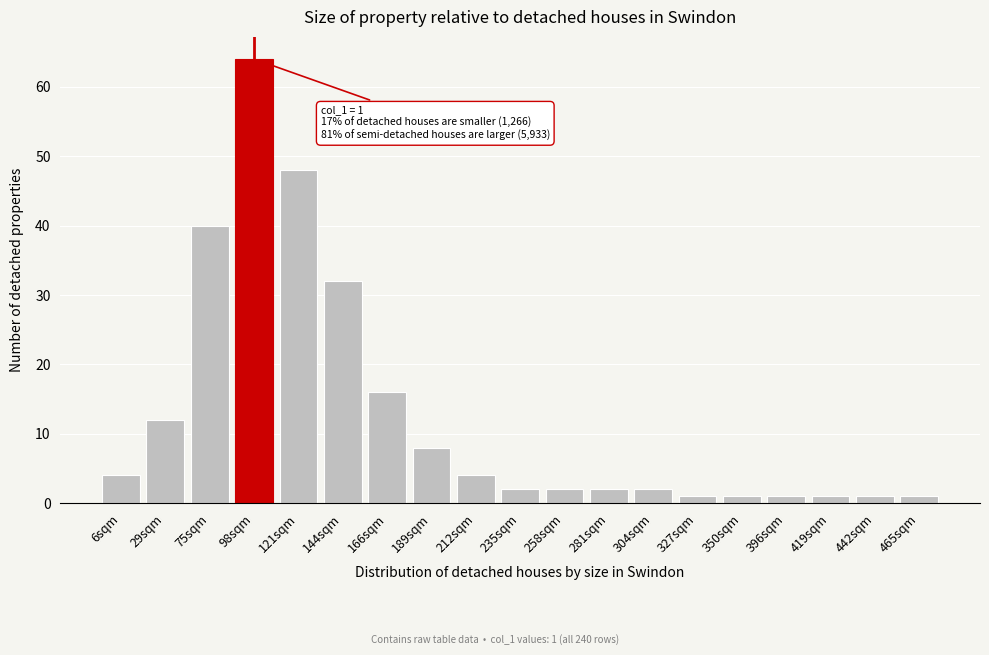

Reading left to right, extract all data points from this chart.

6sqm=4	29sqm=12	75sqm=40	98sqm=64	121sqm=48	144sqm=32	166sqm=16	189sqm=8	212sqm=4	235sqm=2	258sqm=2	281sqm=2	304sqm=2	327sqm=1	350sqm=1	396sqm=1	419sqm=1	442sqm=1	465sqm=1